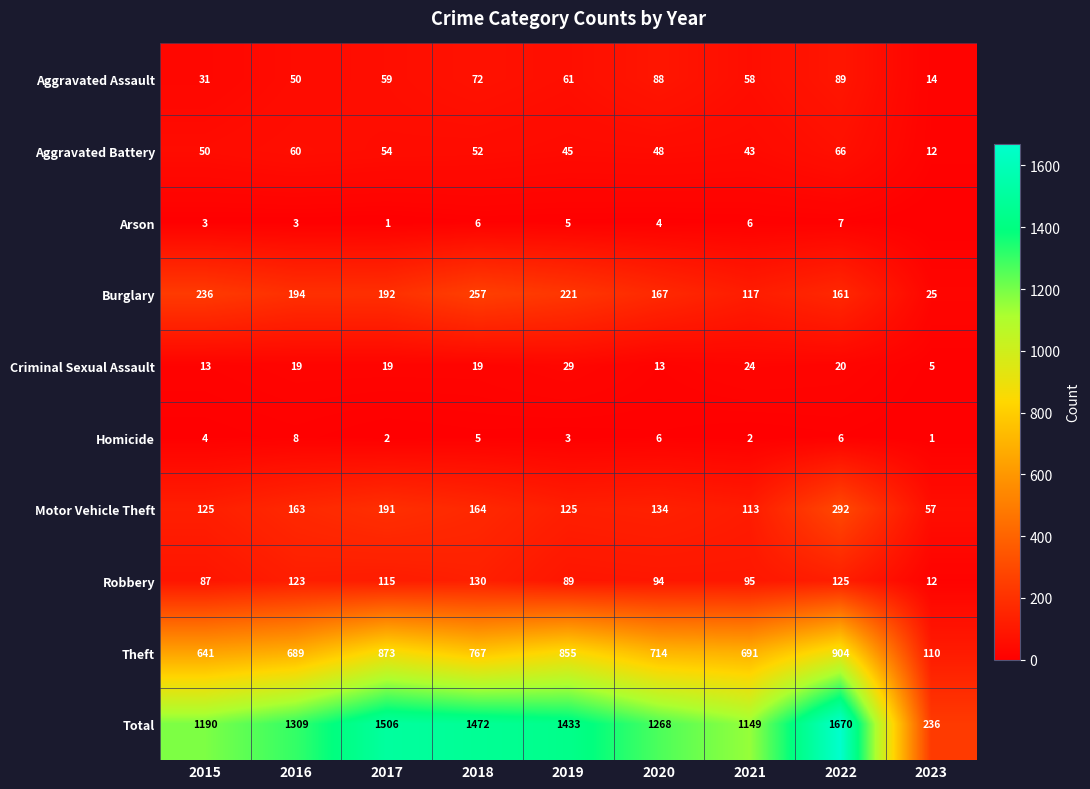

Between 2018 and 2020, which series saw the biggest shift?

Total